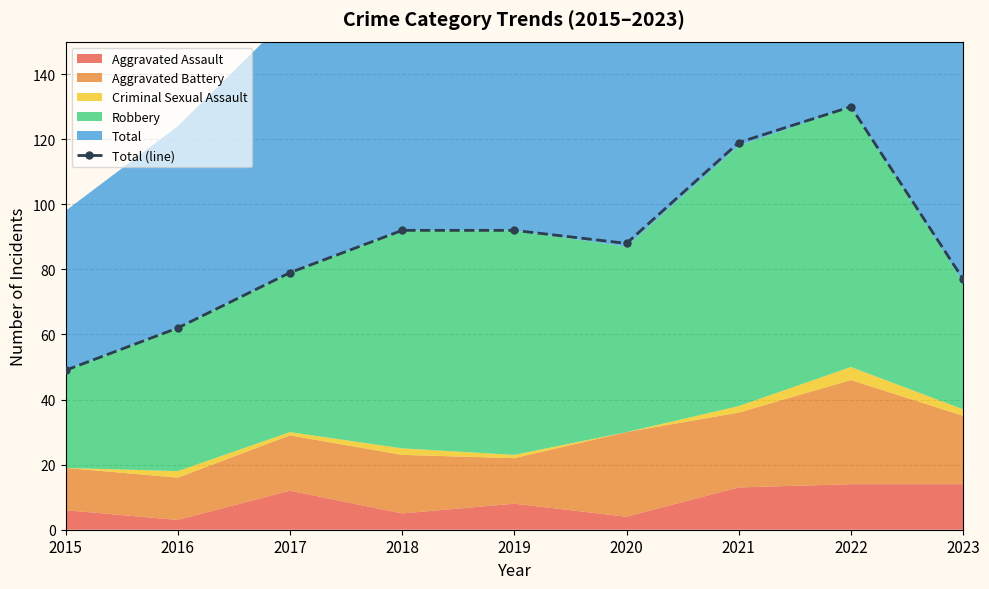

What is the value of the 3rd point from the left?

79